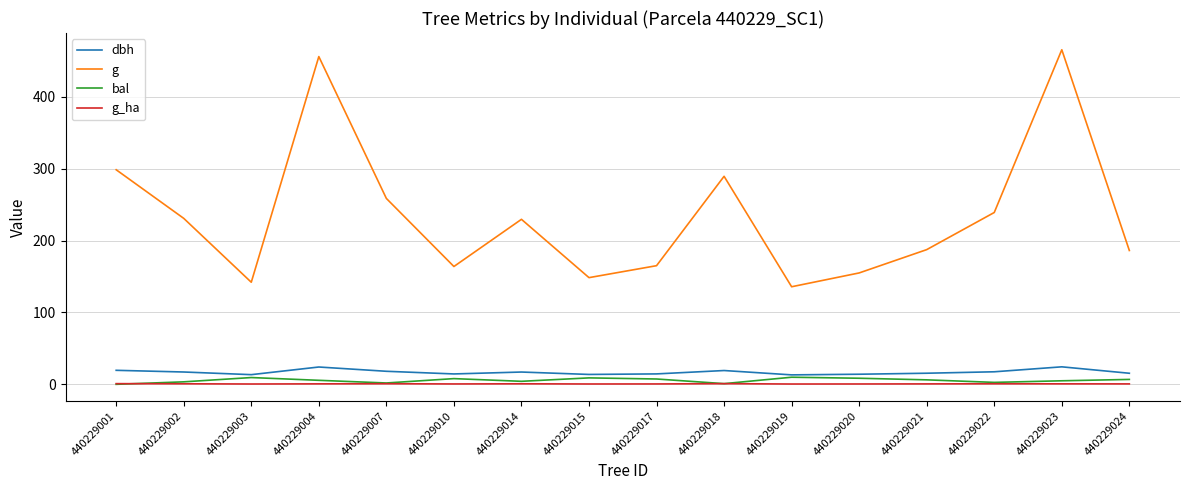

What is the difference between the maximum and minimum values in the dbh series?

11.2